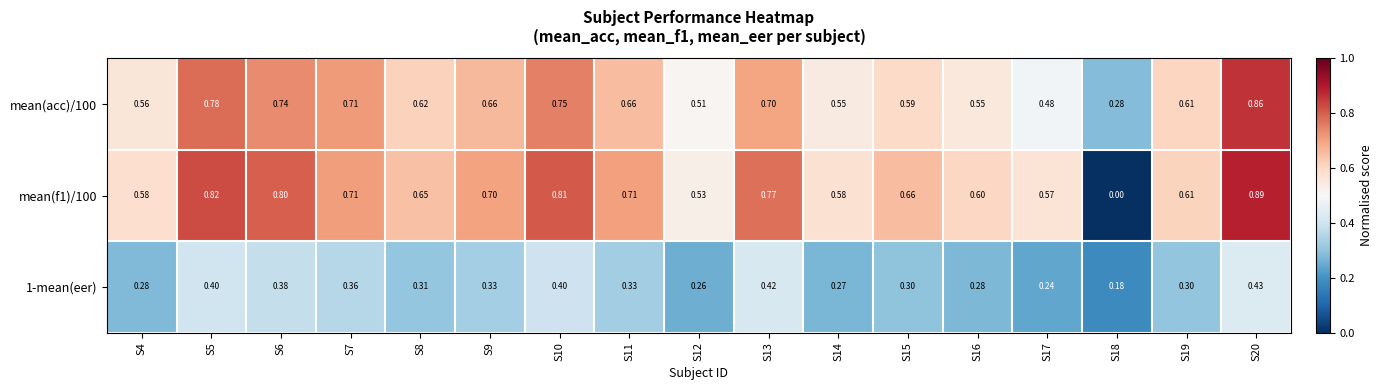

Count the number of data series in this chart.

3